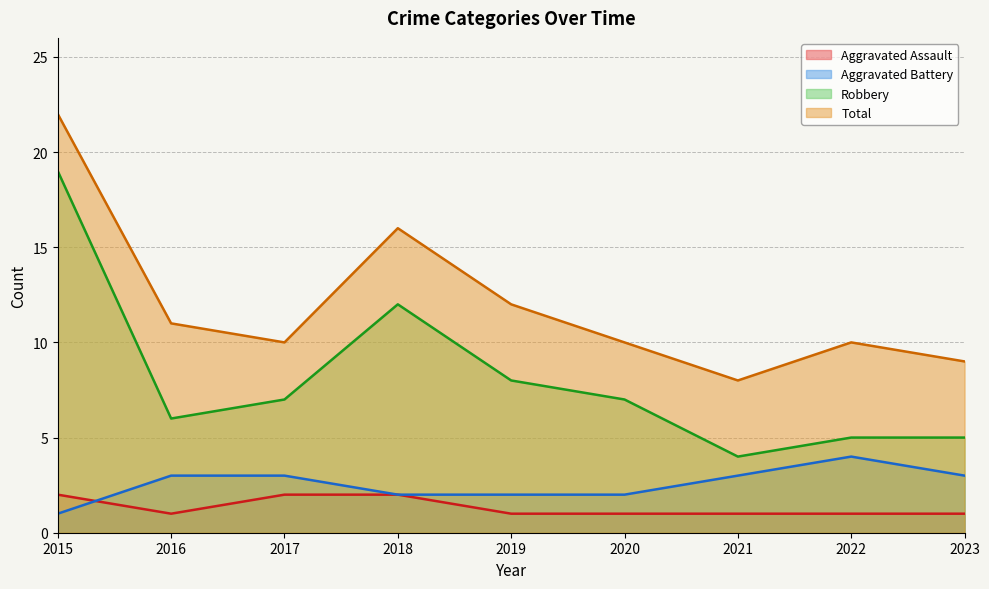

Where is the first local minimum for Robbery?

2016